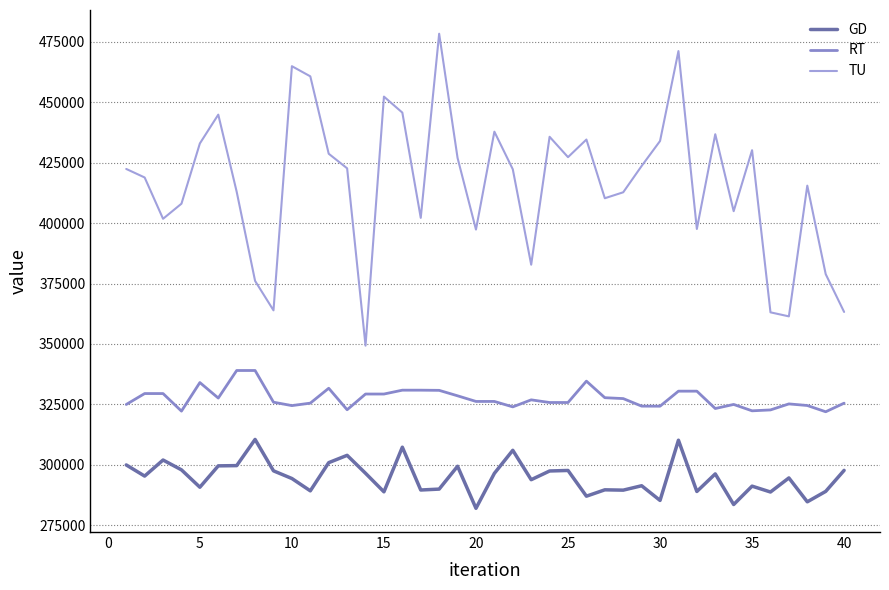

Is this an area chart (filled region under the line)?

No